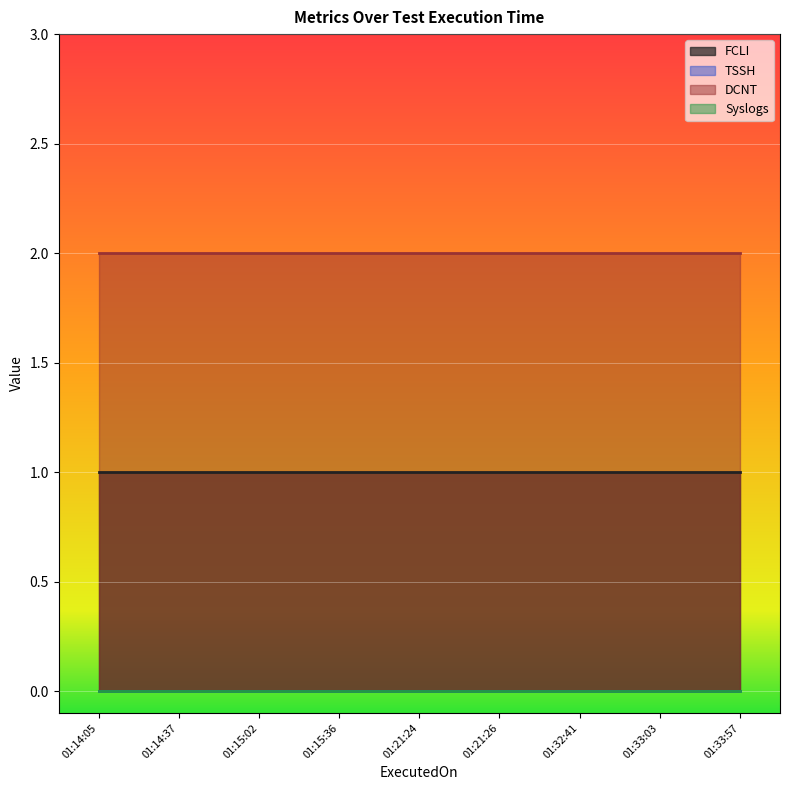

Reading left to right, transcribe all the data shown in this chart.

FCLI: 2024-01-07 01:14:05=1	2024-01-07 01:14:37=1	2024-01-07 01:15:02=1	2024-01-07 01:15:36=1	2024-01-07 01:21:24=1	2024-01-07 01:21:26=1	2024-01-07 01:32:41=1	2024-01-07 01:33:03=1	2024-01-07 01:33:57=1
TSSH: 2024-01-07 01:14:05=0	2024-01-07 01:14:37=0	2024-01-07 01:15:02=0	2024-01-07 01:15:36=0	2024-01-07 01:21:24=0	2024-01-07 01:21:26=0	2024-01-07 01:32:41=0	2024-01-07 01:33:03=0	2024-01-07 01:33:57=0
DCNT: 2024-01-07 01:14:05=2	2024-01-07 01:14:37=2	2024-01-07 01:15:02=2	2024-01-07 01:15:36=2	2024-01-07 01:21:24=2	2024-01-07 01:21:26=2	2024-01-07 01:32:41=2	2024-01-07 01:33:03=2	2024-01-07 01:33:57=2
Syslogs: 2024-01-07 01:14:05=0	2024-01-07 01:14:37=0	2024-01-07 01:15:02=0	2024-01-07 01:15:36=0	2024-01-07 01:21:24=0	2024-01-07 01:21:26=0	2024-01-07 01:32:41=0	2024-01-07 01:33:03=0	2024-01-07 01:33:57=0